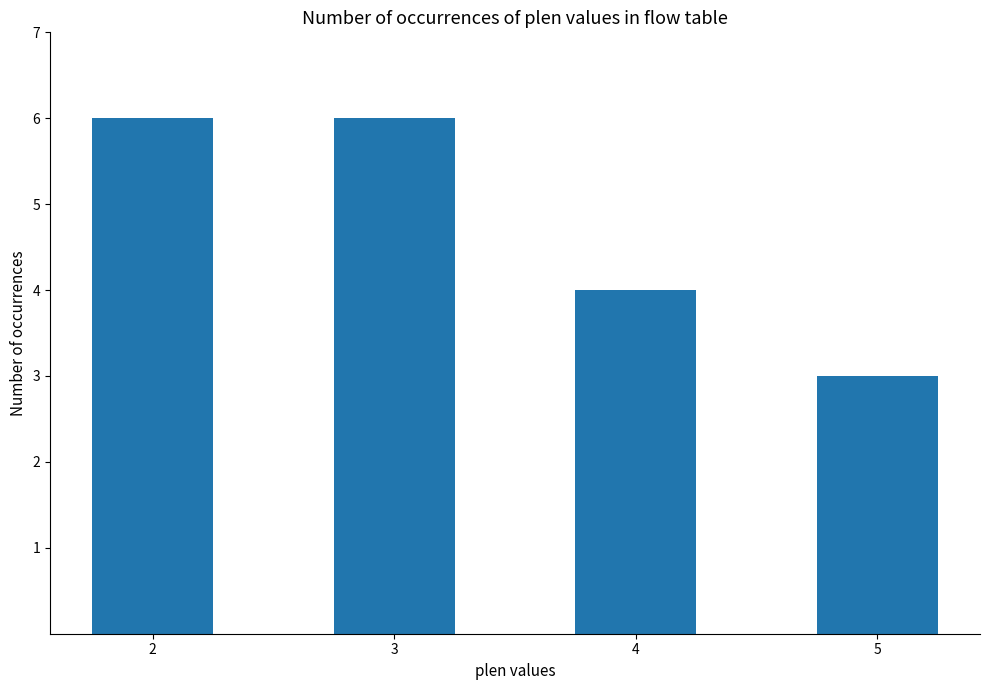

What is the value of the 4th bar from the left?

3